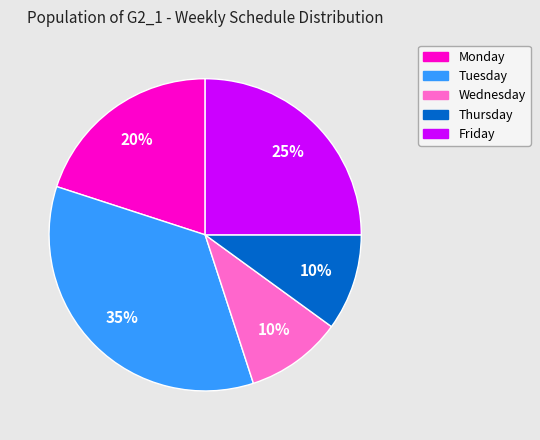

To the nearest percent, what is the average slice percentage?

20%